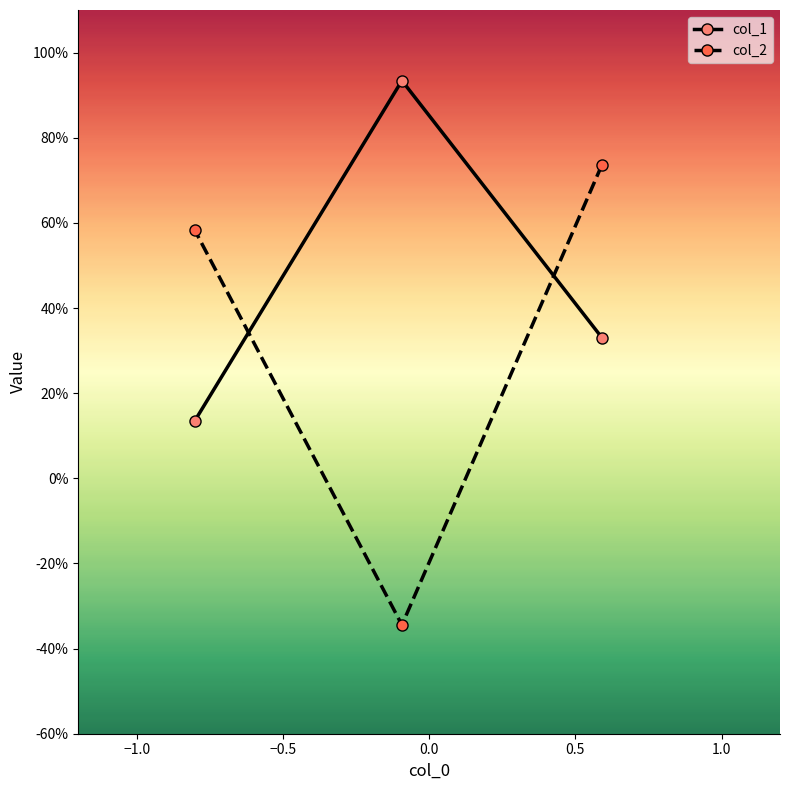

Which series has the widest spread of values?

col_2